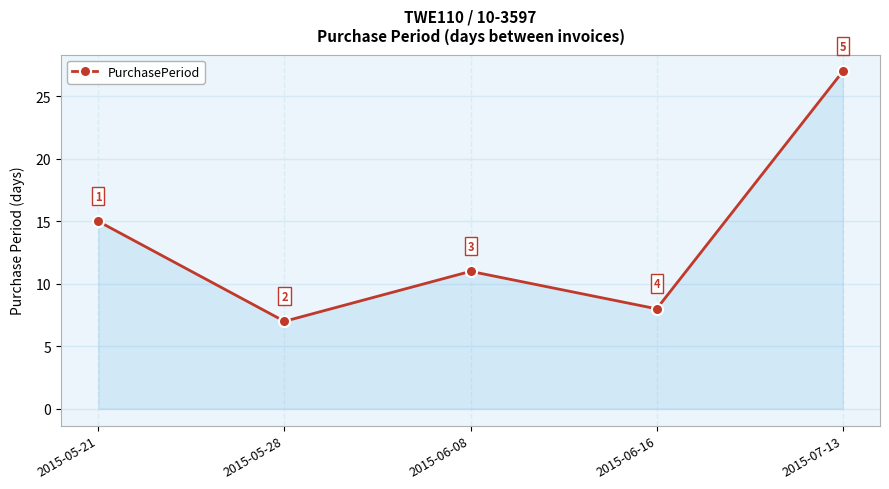

What is the label of the 5th point from the right?

2015-05-21